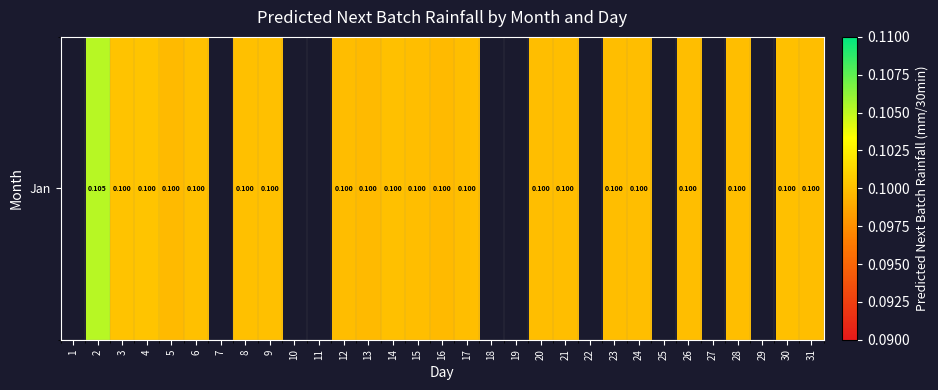

List the labels in order of value, smallest first.

3, 1, 5, 13, 16, 12, 23, 26, 15, 24, 21, 17, 20, 31, 28, 30, 8, 14, 9, 6, 4, 2, 7, 10, 11, 18, 19, 22, 25, 27, 29